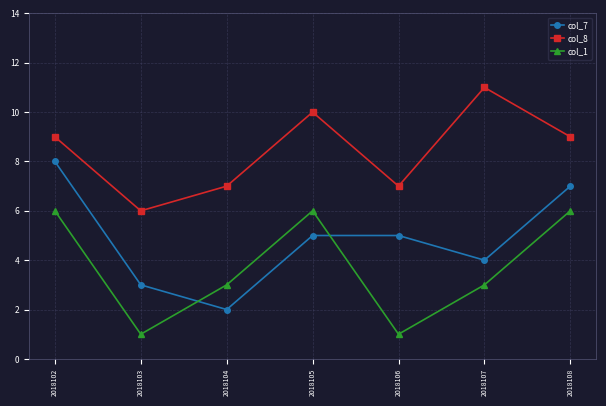

Reading left to right, transcribe all the data shown in this chart.

col_7: 8	3	2	5	5	4	7
col_8: 9	6	7	10	7	11	9
col_1: 6	1	3	6	1	3	6